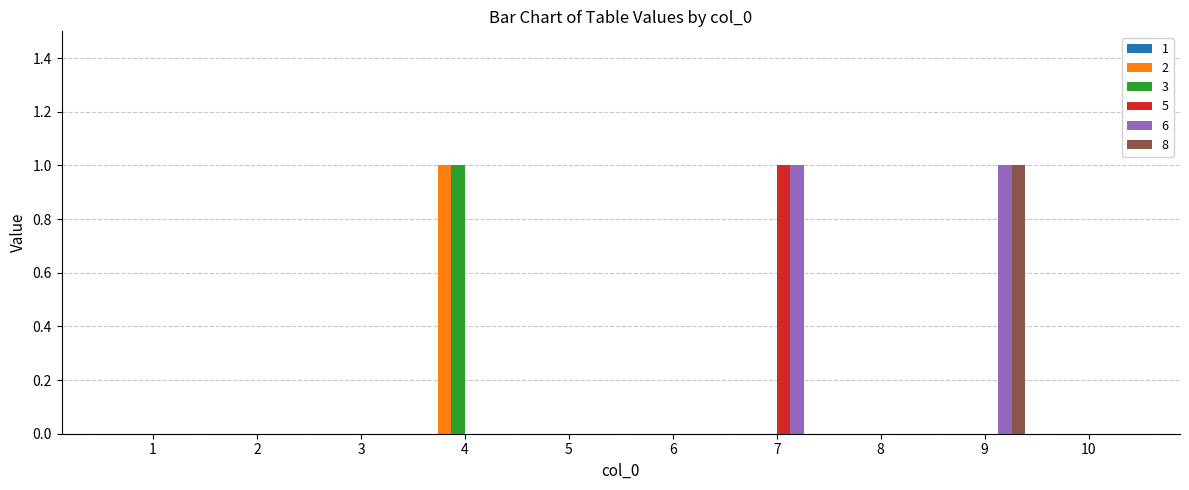

Count the number of data series in this chart.

5